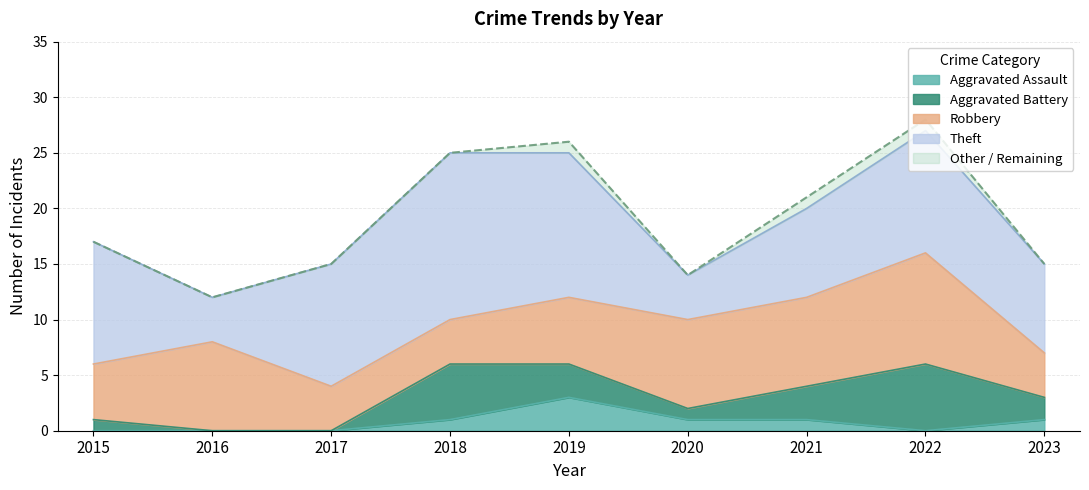

Reading left to right, list all the values displayed in this chart.

Robbery: 2015=5	2016=8	2017=4	2018=4	2019=6	2020=8	2021=8	2022=10	2023=4
Theft: 2015=11	2016=4	2017=11	2018=15	2019=13	2020=4	2021=8	2022=11	2023=8
Aggravated Battery: 2015=1	2016=0	2017=0	2018=5	2019=3	2020=1	2021=3	2022=6	2023=2
Aggravated Assault: 2015=0	2016=0	2017=0	2018=1	2019=3	2020=1	2021=1	2022=0	2023=1
Total: 2015=17	2016=12	2017=15	2018=25	2019=26	2020=14	2021=21	2022=28	2023=15